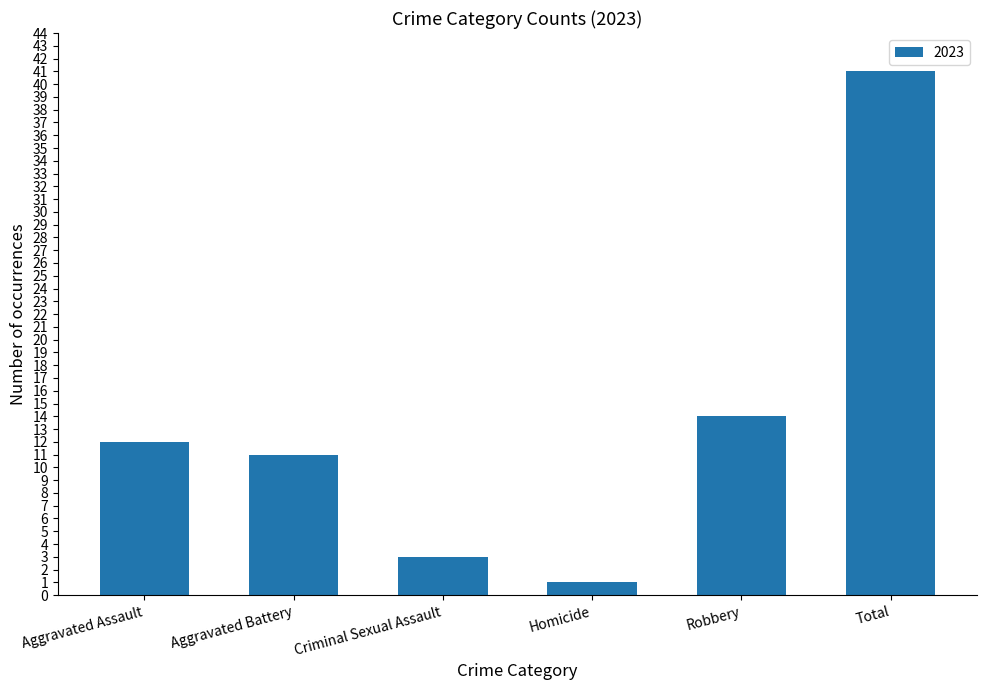

What is the change in value from Aggravated Assault to Robbery?

+2